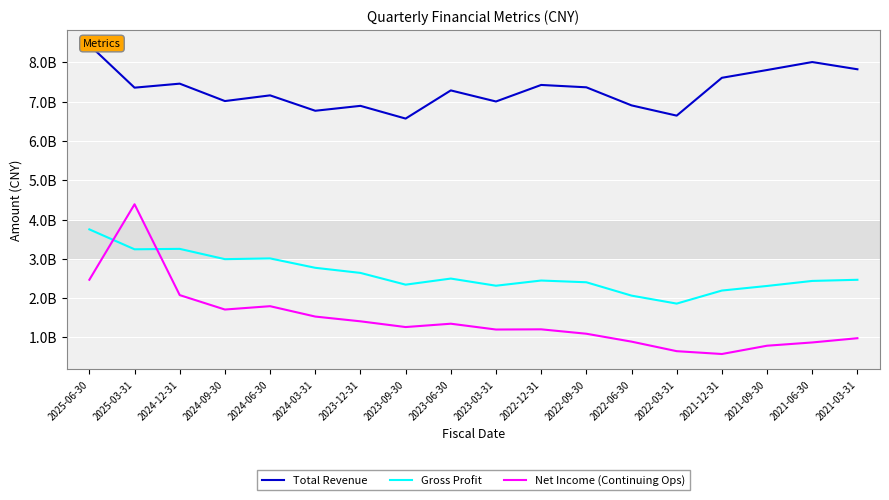

True or false: Gross Profit and Net Income (Continuing Ops) intersect in this chart.

True